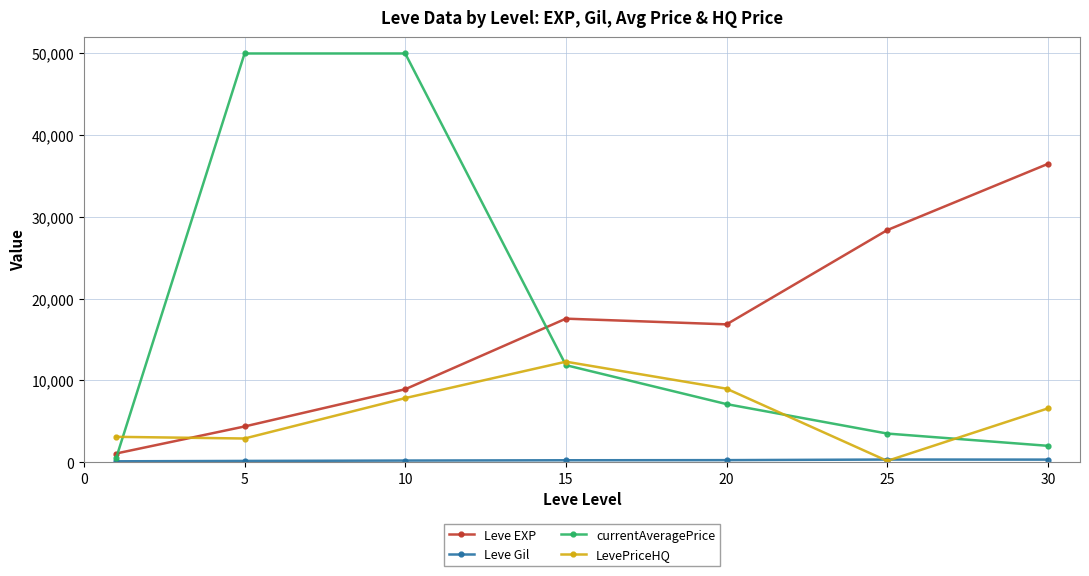

Which series has the largest range (max minus min)?

currentAveragePrice